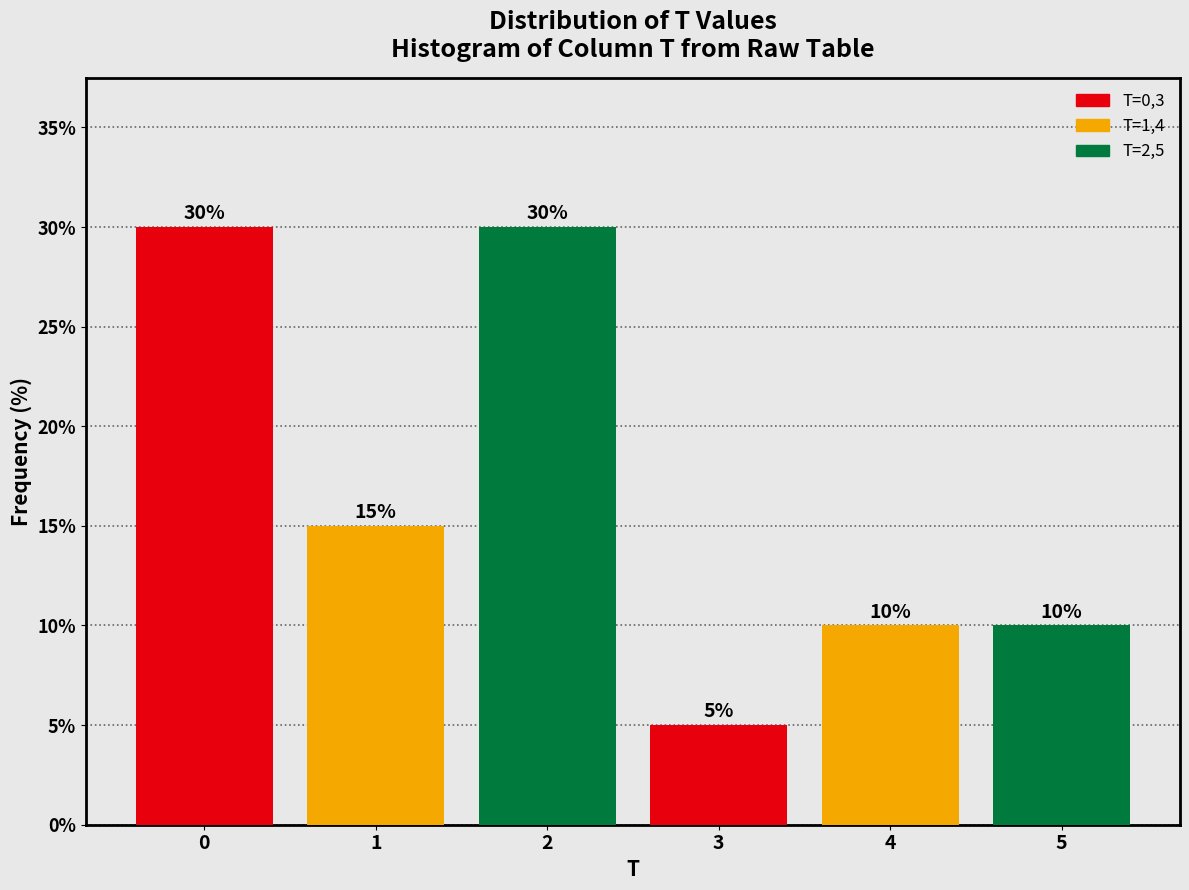

Reading right to left, list all the values displayed in this chart.

10	10	5	30	15	30